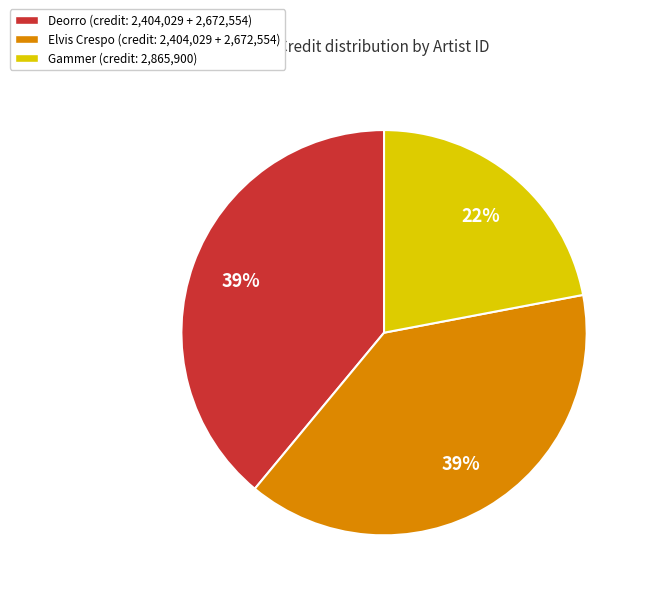

To the nearest percent, what is the average slice percentage?

33%